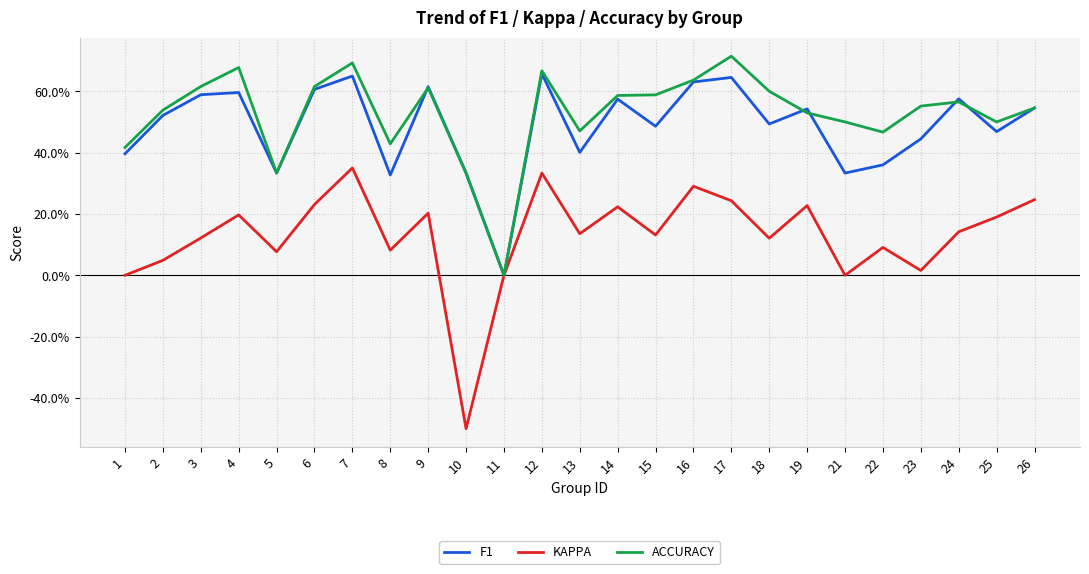

Reading left to right, list all the values displayed in this chart.

F1: 1=0.4	2=0.5	3=0.6	4=0.6	5=0.3	6=0.6	7=0.6	8=0.3	9=0.6	10=0.3	11=0.0	12=0.7	13=0.4	14=0.6	15=0.5	16=0.6	17=0.6	18=0.5	19=0.5	21=0.3	22=0.4	23=0.4	24=0.6	25=0.5	26=0.5
KAPPA: 1=0.0	2=0.0	3=0.1	4=0.2	5=0.1	6=0.2	7=0.3	8=0.1	9=0.2	10=-0.5	11=0.0	12=0.3	13=0.1	14=0.2	15=0.1	16=0.3	17=0.2	18=0.1	19=0.2	21=0.0	22=0.1	23=0.0	24=0.1	25=0.2	26=0.2
ACCURACY: 1=0.4	2=0.5	3=0.6	4=0.7	5=0.3	6=0.6	7=0.7	8=0.4	9=0.6	10=0.3	11=0.0	12=0.7	13=0.5	14=0.6	15=0.6	16=0.6	17=0.7	18=0.6	19=0.5	21=0.5	22=0.5	23=0.6	24=0.6	25=0.5	26=0.5